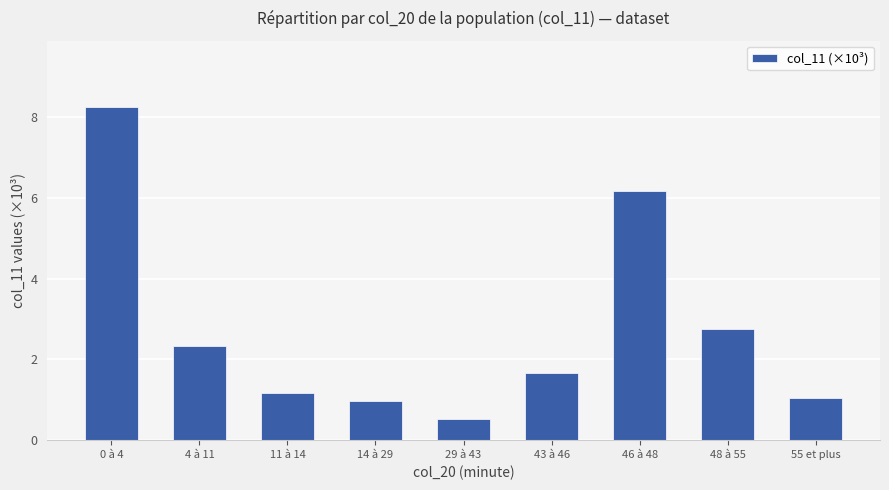

Count the number of data series in this chart.

1